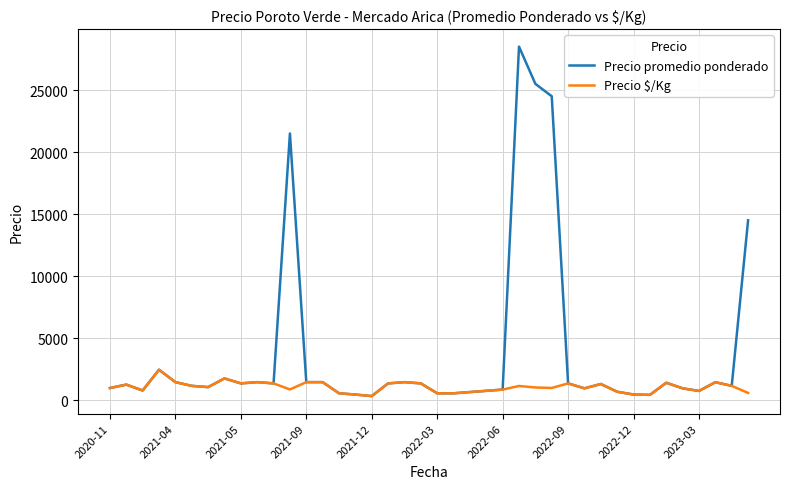

What is the highest value of the Precio $/Kg series?

2450